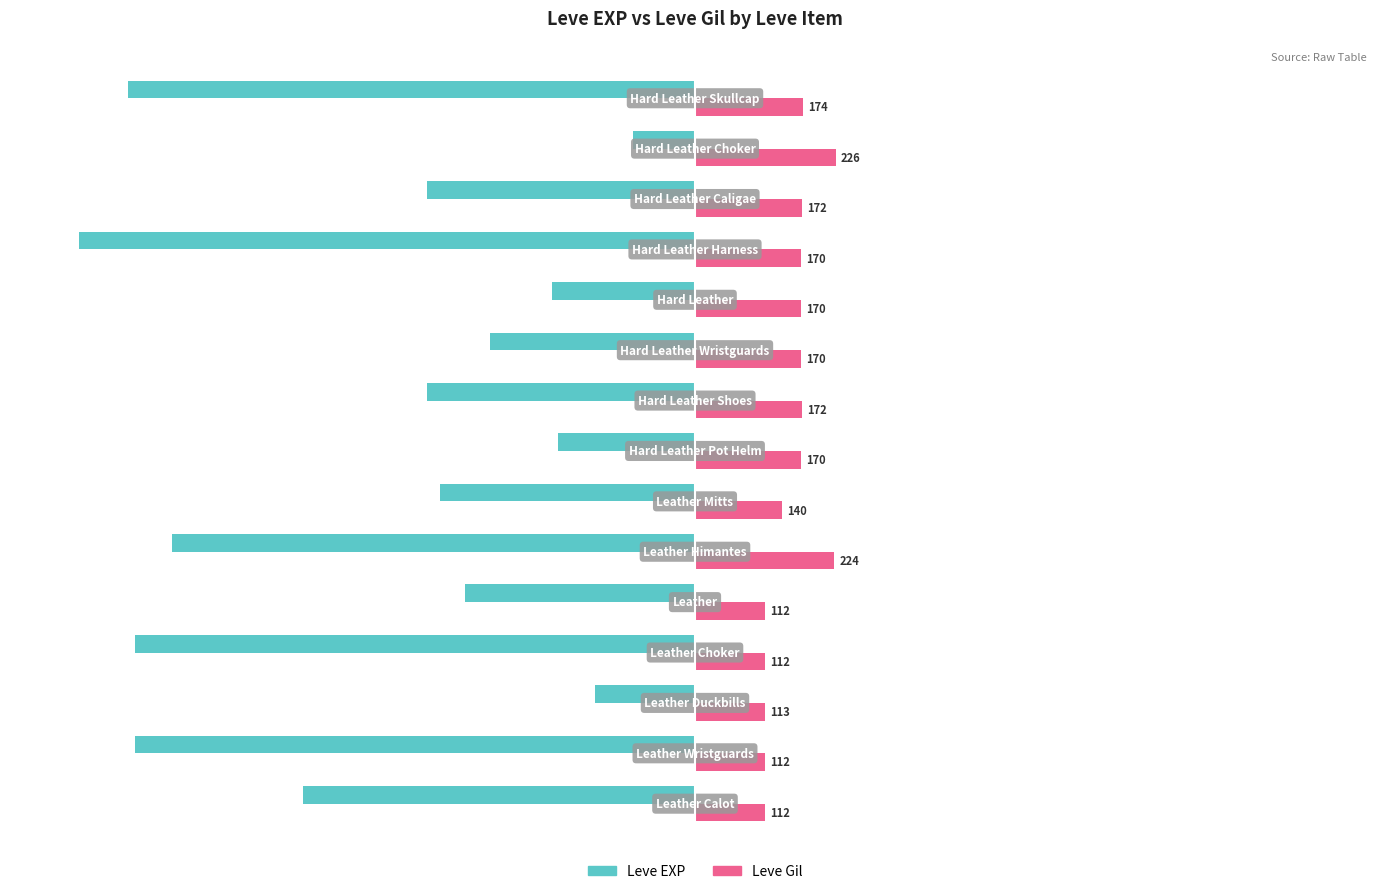

Which series has the largest range (max minus min)?

Leve EXP